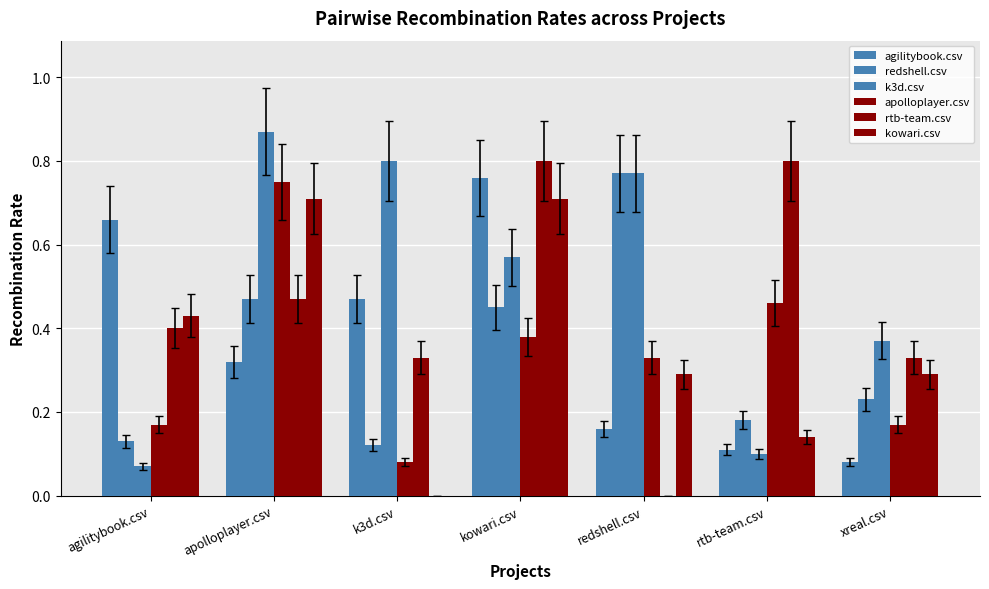

Count the kowari.csv values in the range 0 to 1.

7